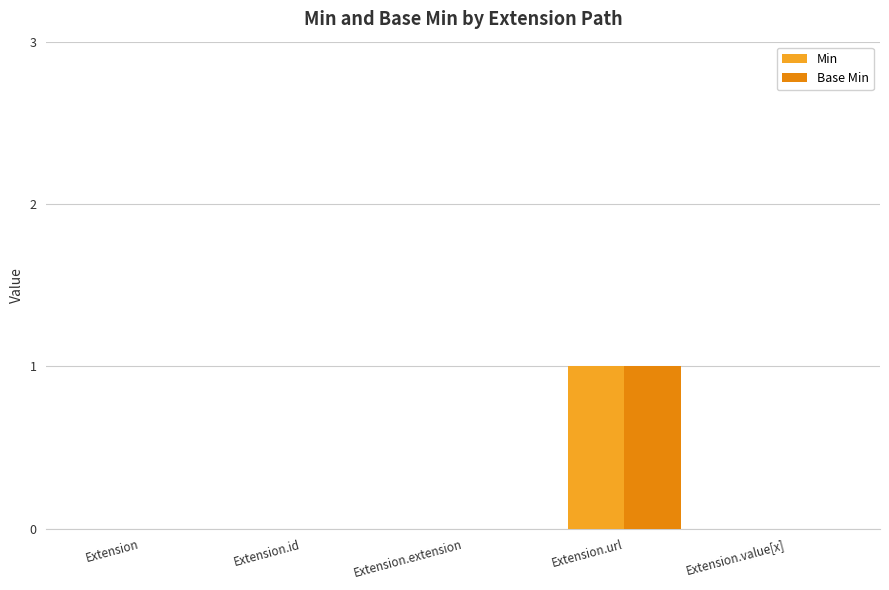

At which category is the sum across all series the highest?

Extension.url